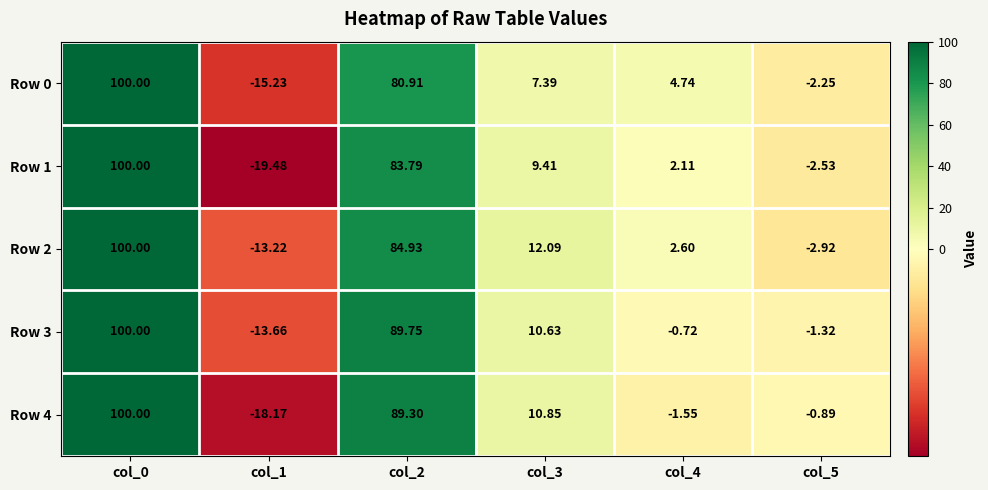

Which series has the largest total across all categories?

Row 3